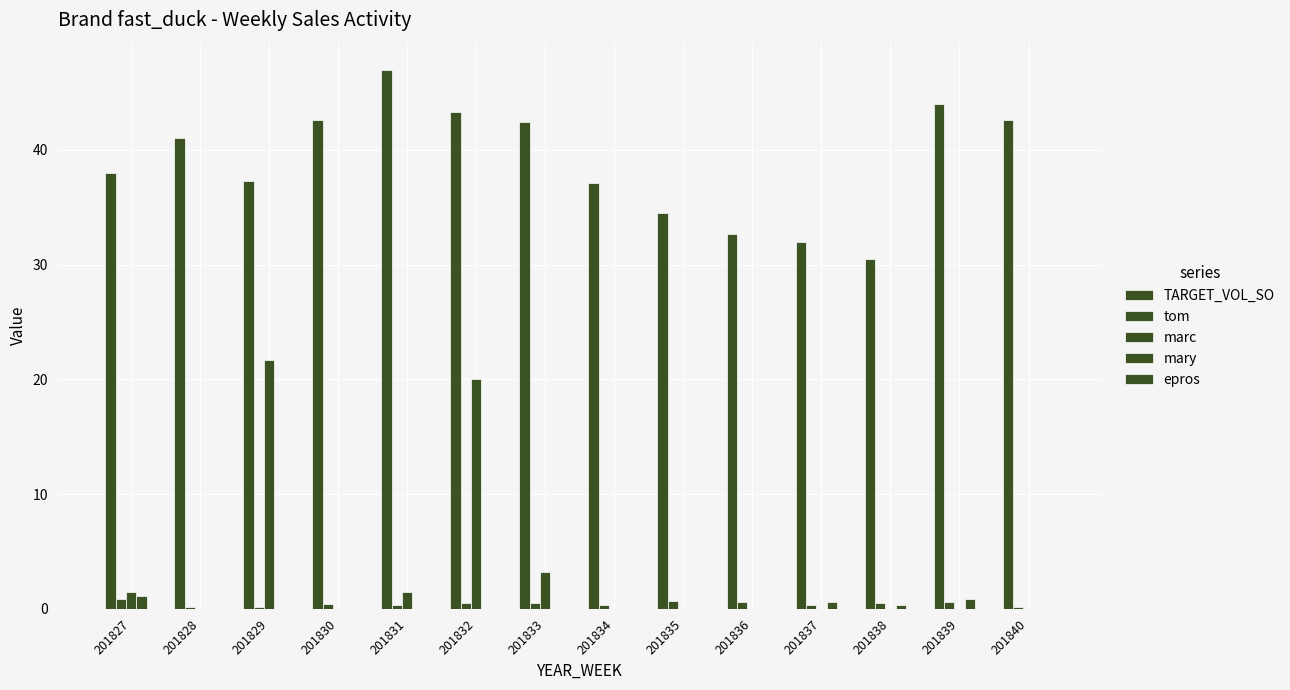

Reading left to right, extract all data points from this chart.

TARGET_VOL_SO: 38.0	41.1	37.3	42.6	47.0	43.3	42.5	37.1	34.5	32.6	32.0	30.5	44.0	42.6
tom: 0.8	0.2	0.2	0.5	0.3	0.5	0.5	0.3	0.6	0.6	0.4	0.5	0.6	0.2
marc: 1.5	0.0	21.7	0.0	1.5	20.0	3.2	0.0	0.0	0.0	0.0	0.0	0.0	0.0
mary: 1.1	0.0	0.0	0.0	0.0	0.0	0.0	0.0	0.0	0.0	0.6	0.4	0.8	0.0
epros: 0.0	0.0	0.0	0.0	0.0	0.0	0.0	0.0	0.0	0.0	0.0	0.0	0.0	0.0